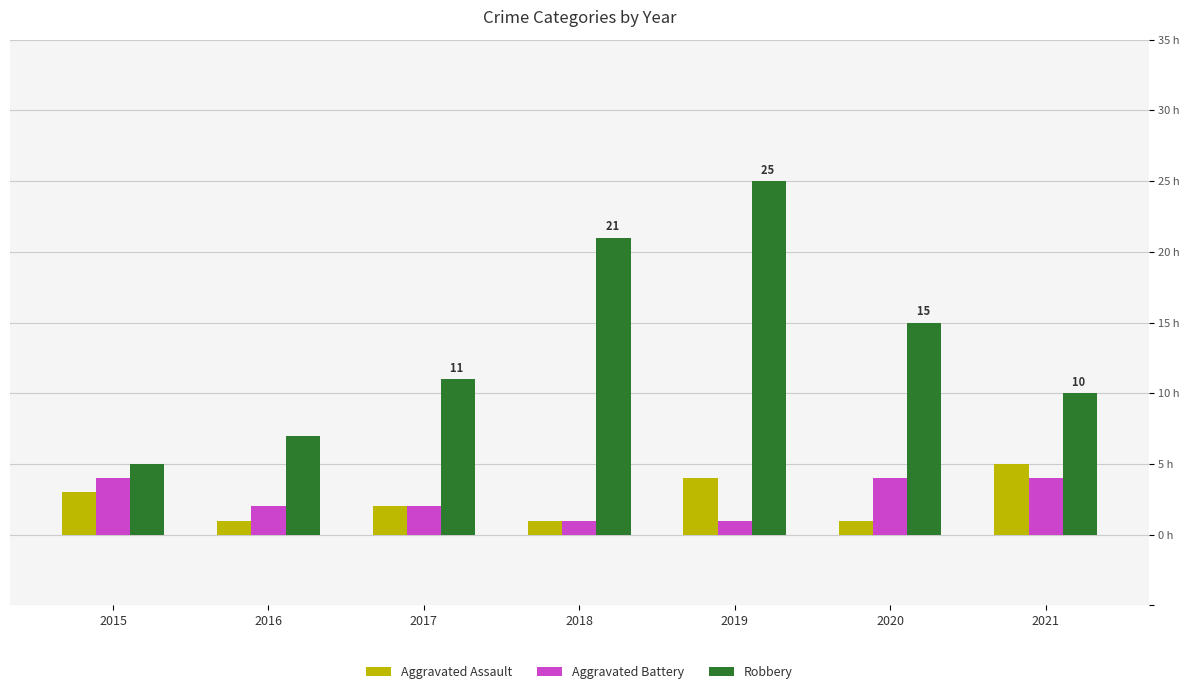

What is the value of the Robbery bar at the 6th from the left?

15